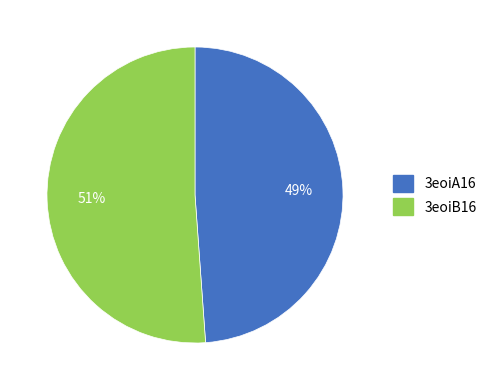

What percentage is the 3eoiA16 slice, to the nearest percent?

49%